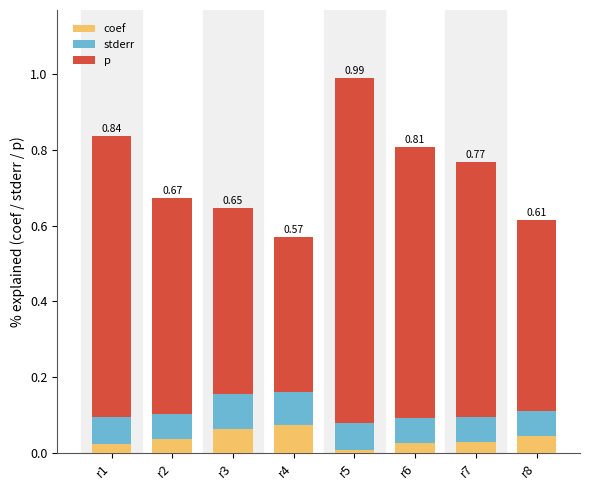

At which category is the sum across all series the highest?

r5